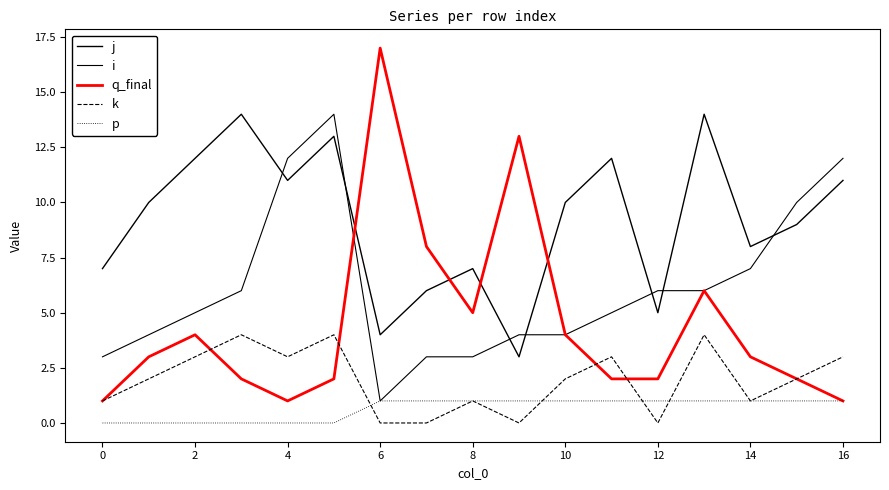

Does the chart have visible grid lines?

No